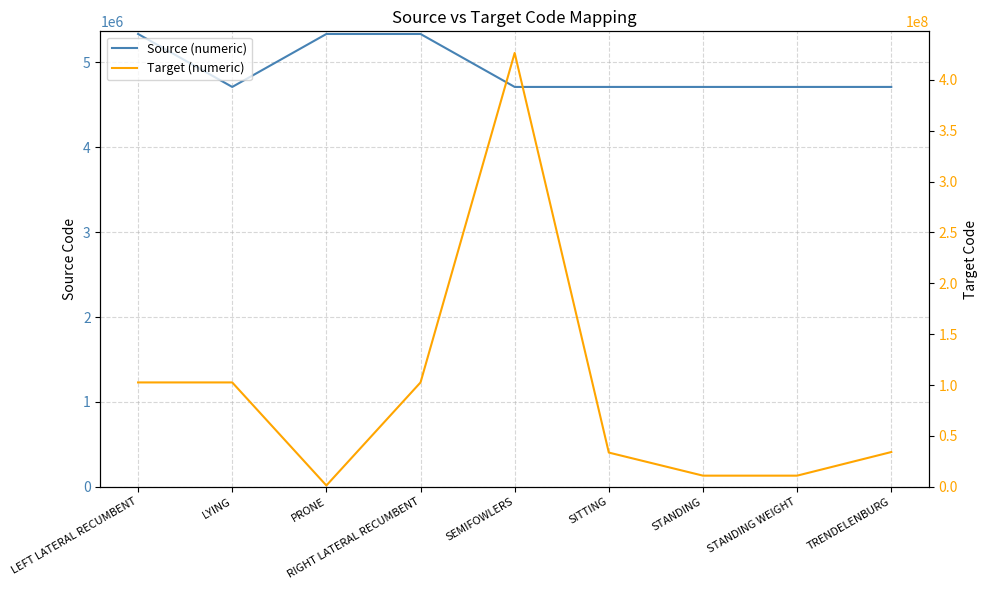

At LEFT LATERAL RECUMBENT, list the series in order from smallest to largest.

Source (numeric), Target (numeric)